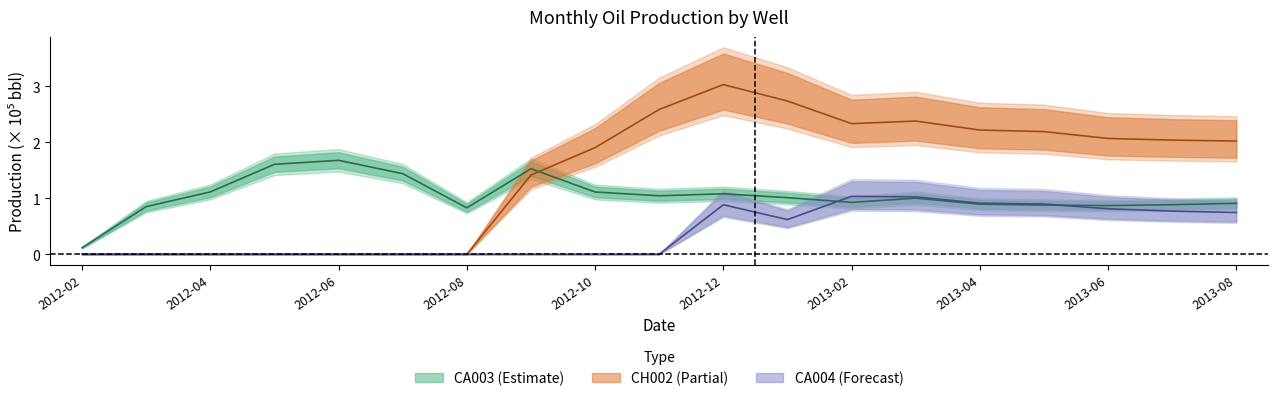

The value of CA004 at 2013-04 is 0.9. True or false?

True